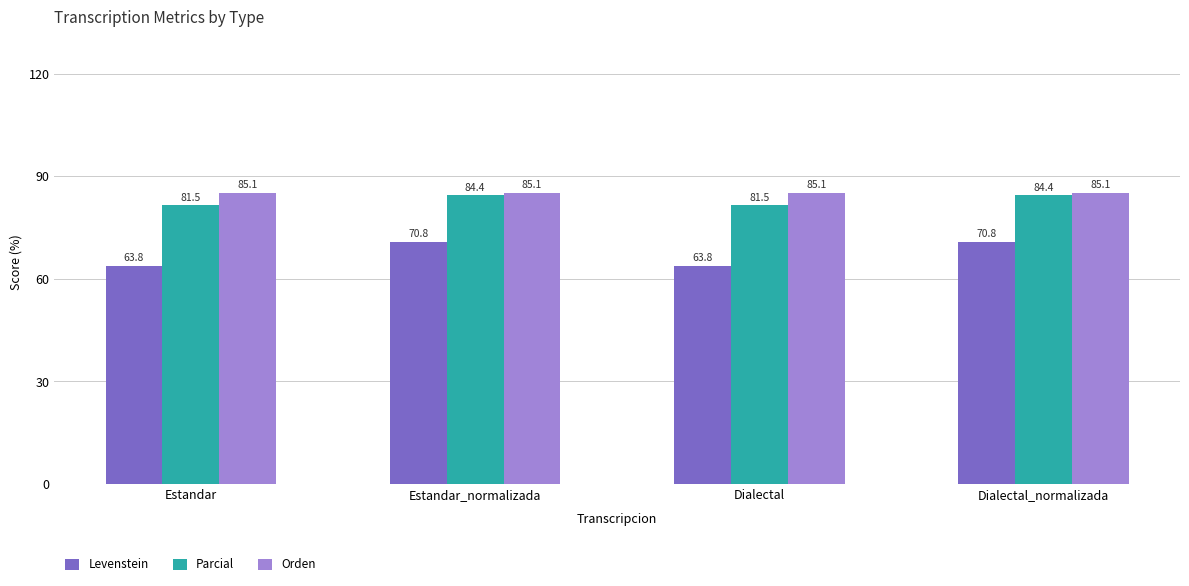

What is the approximate value of Orden at Estandar_normalizada?

85.1